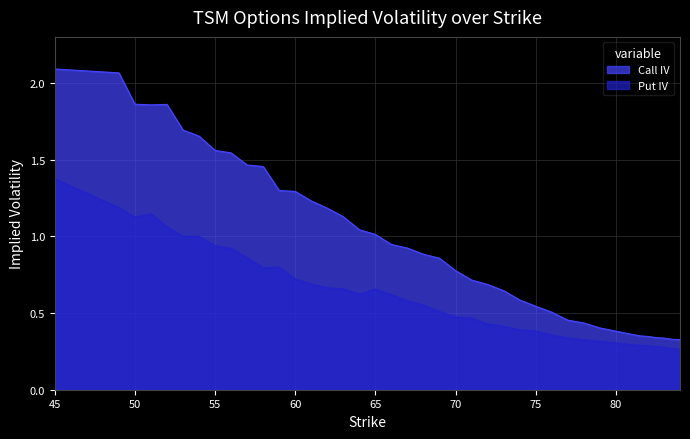

At which category is the sum across all series the highest?

45